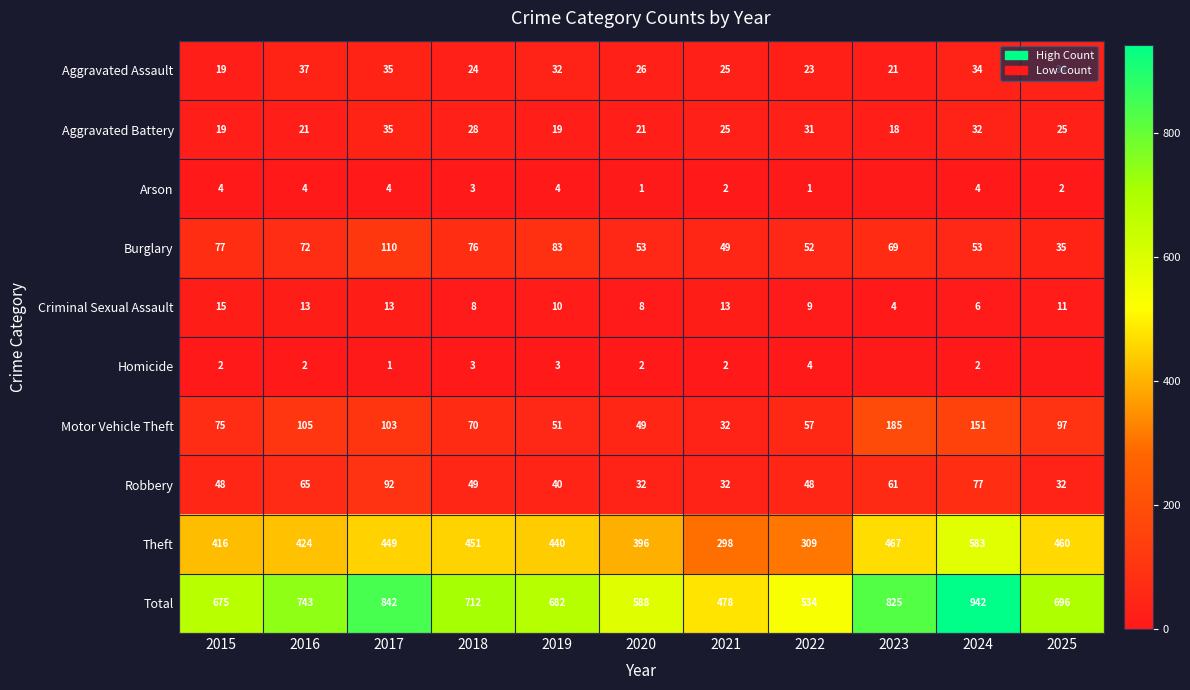

The Criminal Sexual Assault series shows 11 at 2025. True or false?

True